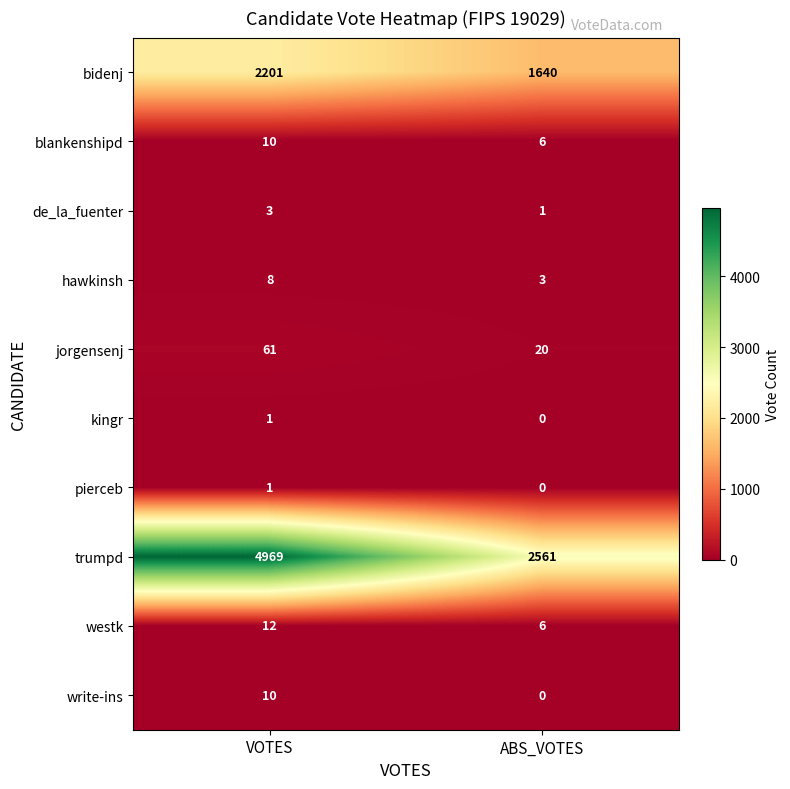

What is the difference between the highest and lowest values at ABS_VOTES?

2561